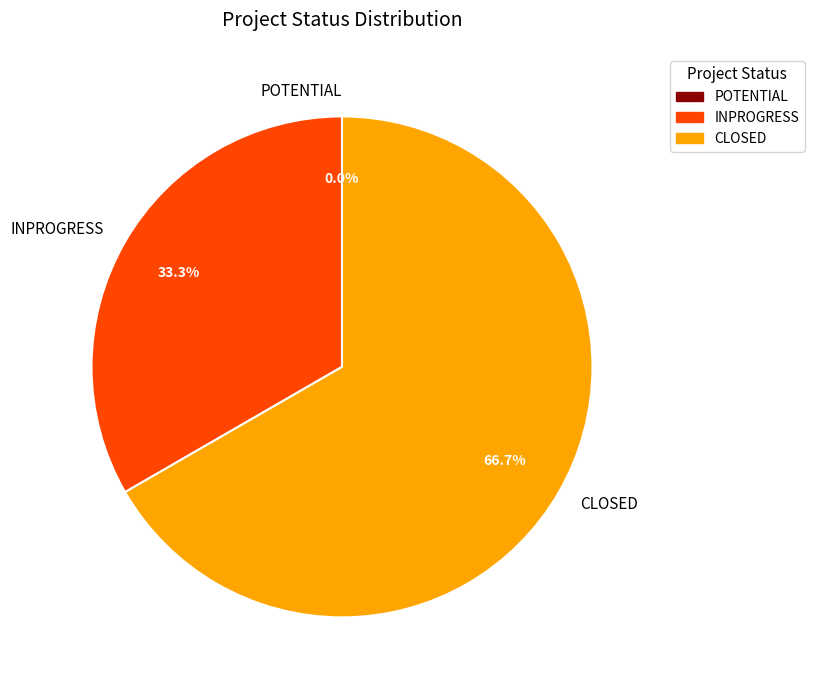

The INPROGRESS slice represents 33% of the pie. True or false?

True